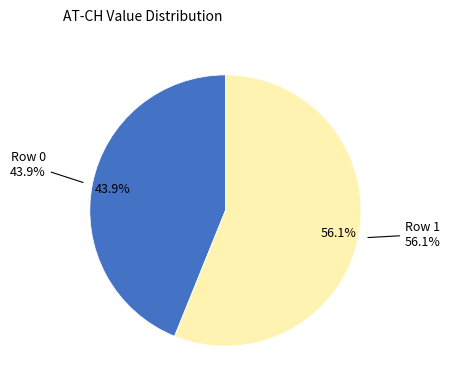

Is it true that Row 0 is 31% of the pie?

False